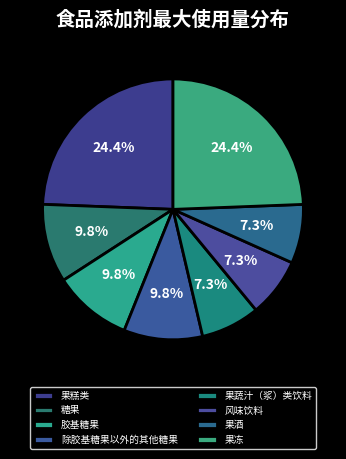

Which category has the biggest portion of the pie?

果糕类